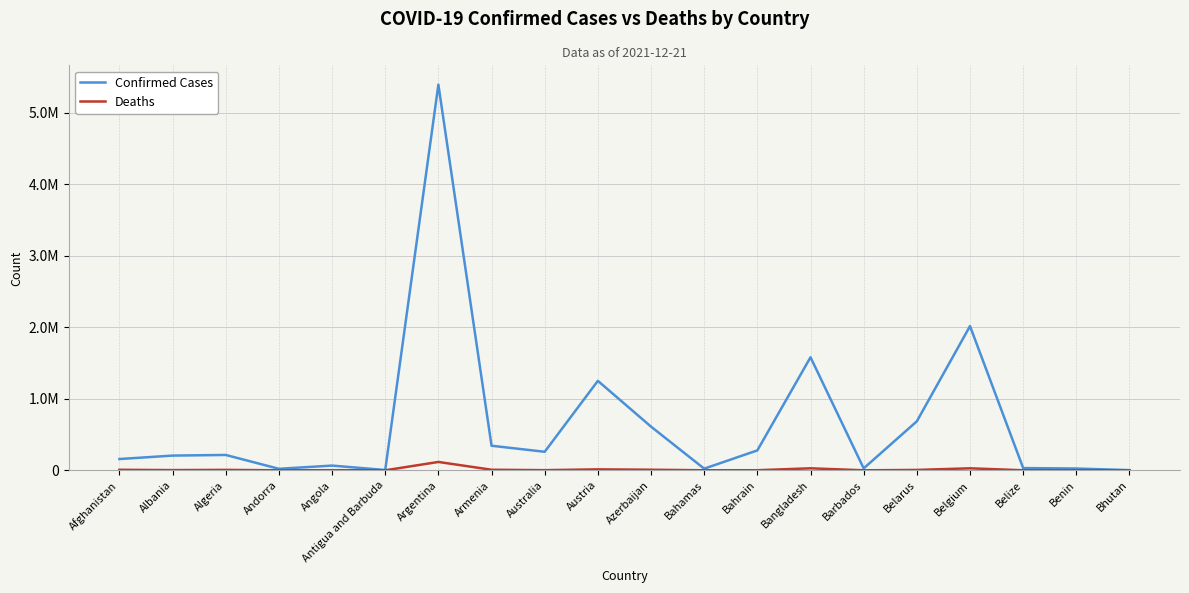

What is the value of the Deaths point at the 13th from the left?

1394